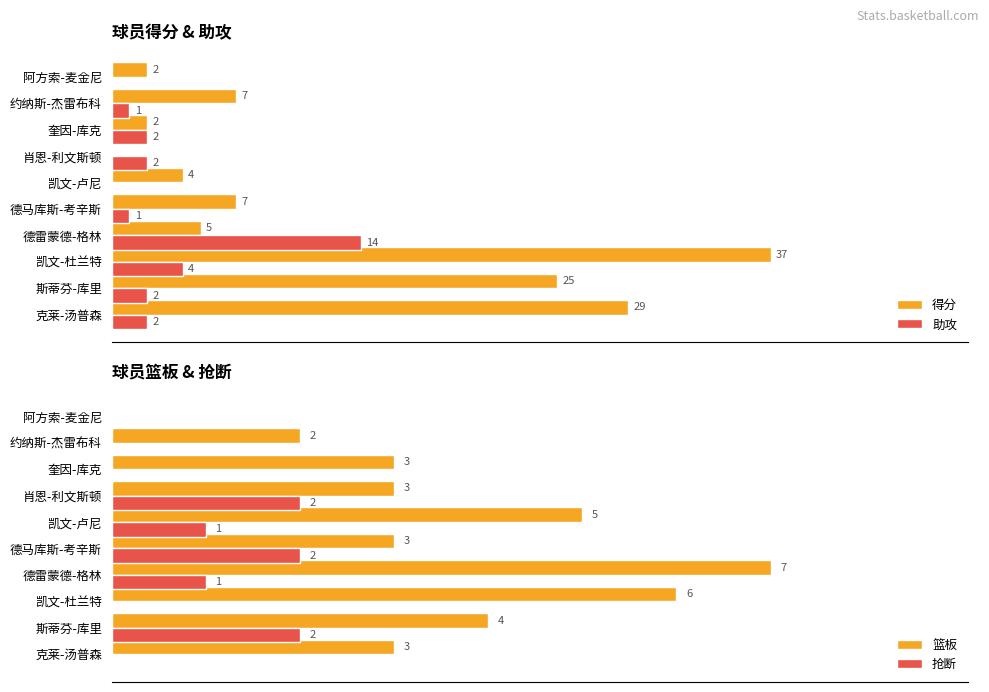

Where is 得分 nearest to the value 18?

斯蒂芬-库里